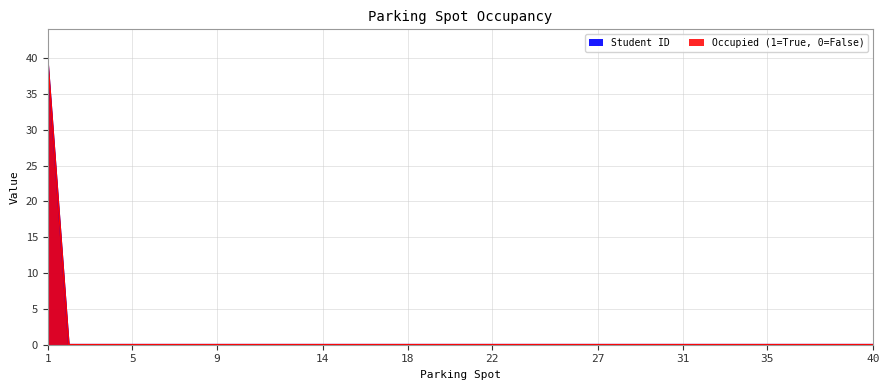

Reading left to right, what are all the values shown in this chart?

Occupied (1=True, 0=False): 1=40	2=0	3=0	4=0	5=0	6=0	7=0	8=0	9=0	10=0	11=0	12=0	13=0	14=0	15=0	16=0	17=0	18=0	19=0	20=0	21=0	22=0	23=0	24=0	25=0	26=0	27=0	28=0	29=0	30=0	31=0	32=0	33=0	34=0	35=0	36=0	37=0	38=0	39=0	40=0
Student ID: 1=40	2=0	3=0	4=0	5=0	6=0	7=0	8=0	9=0	10=0	11=0	12=0	13=0	14=0	15=0	16=0	17=0	18=0	19=0	20=0	21=0	22=0	23=0	24=0	25=0	26=0	27=0	28=0	29=0	30=0	31=0	32=0	33=0	34=0	35=0	36=0	37=0	38=0	39=0	40=0